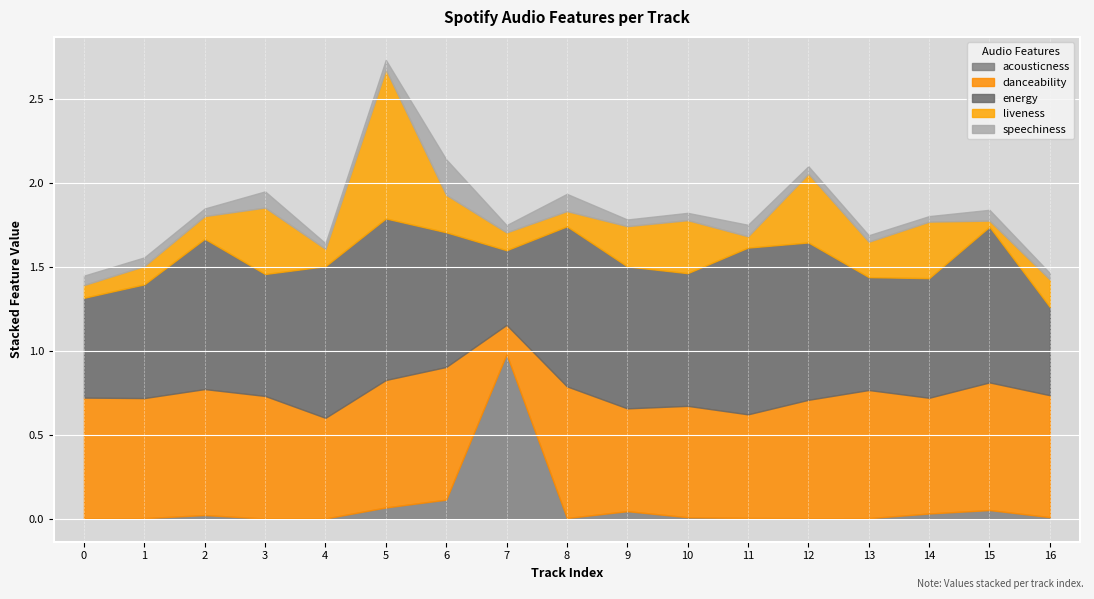

At which category is the sum across all series the highest?

5